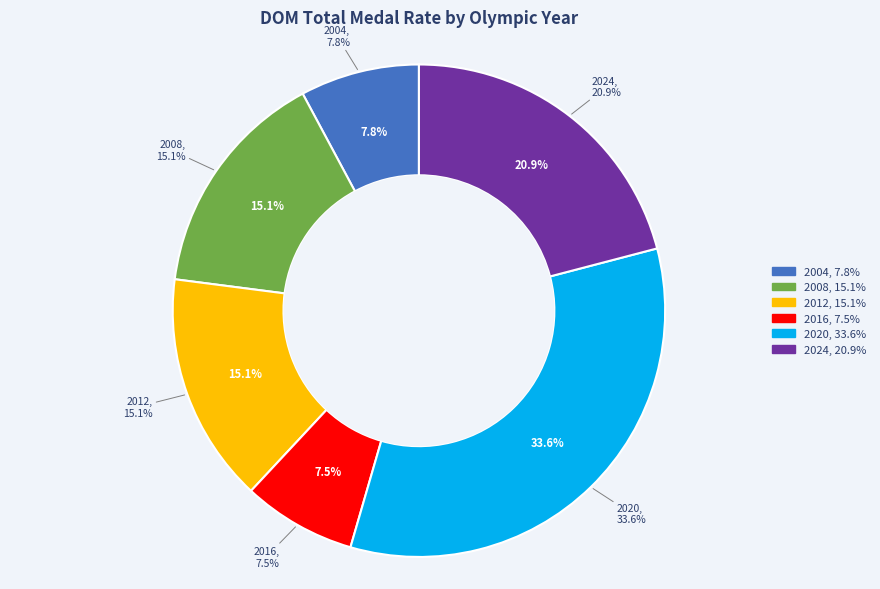

How much of the chart is everything except 2020?

66.4%